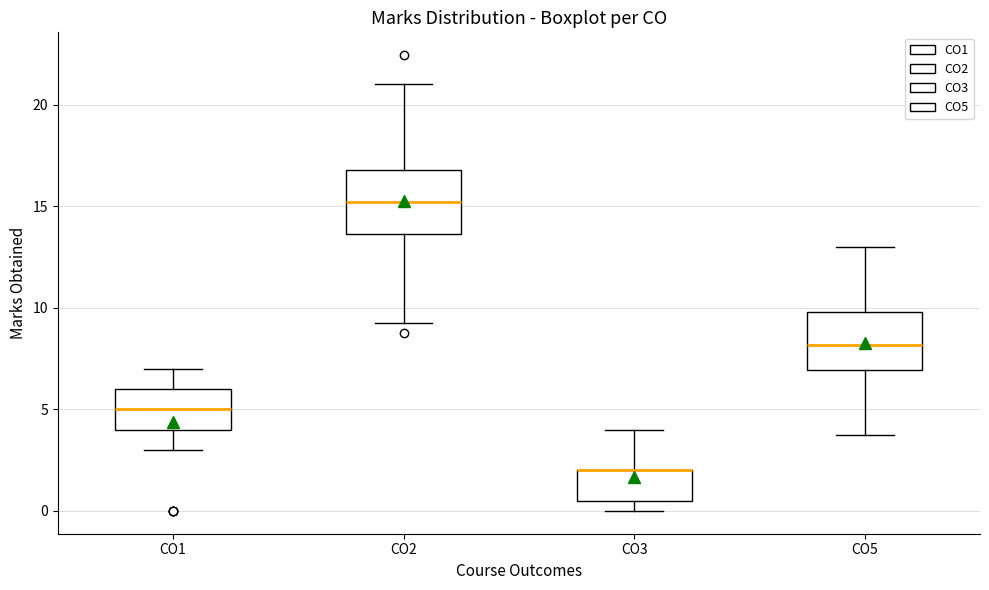

Where does the upper whisker of the box for CO3 end on the y-axis? The values are not printed on the chart, so give them approximately, as read against the axis.

4.0